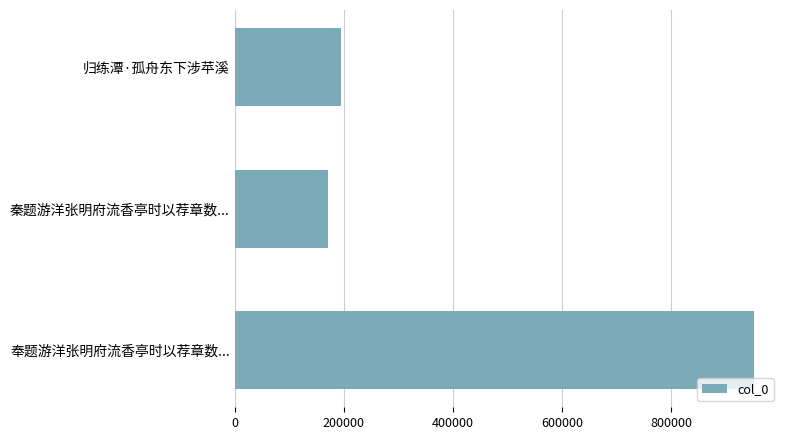

What is the maximum value shown in the chart?

951835